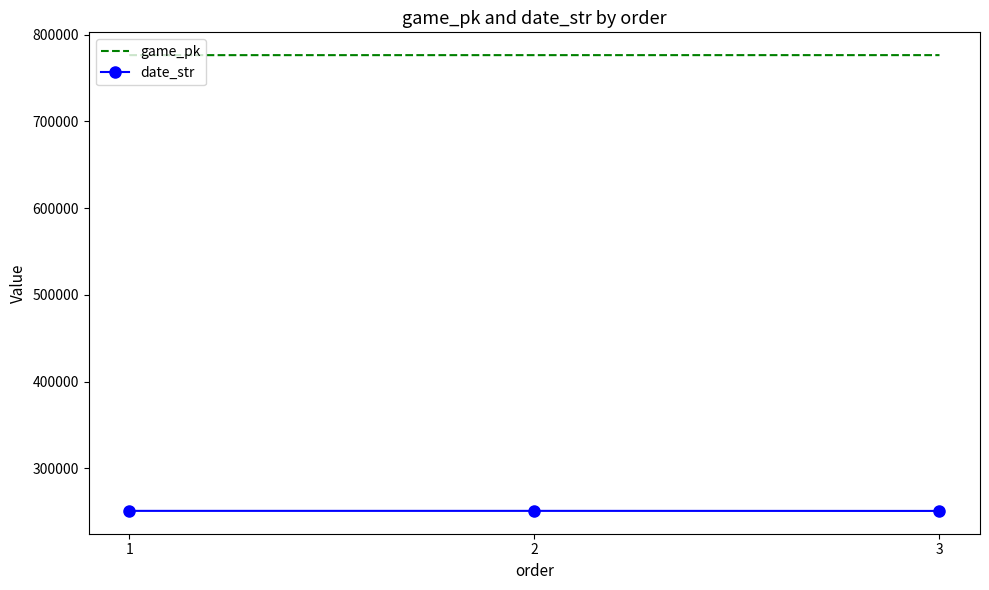

What is the maximum value shown in the chart?

776510